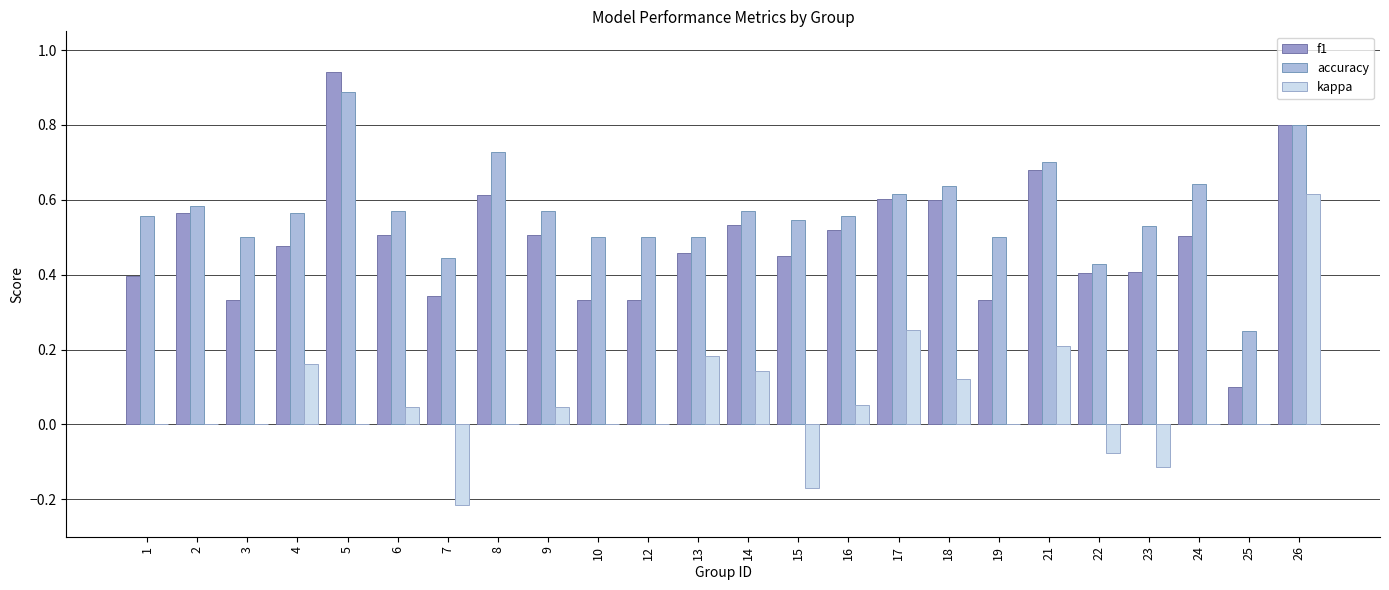

What is the total value across all series at 17?

1.5